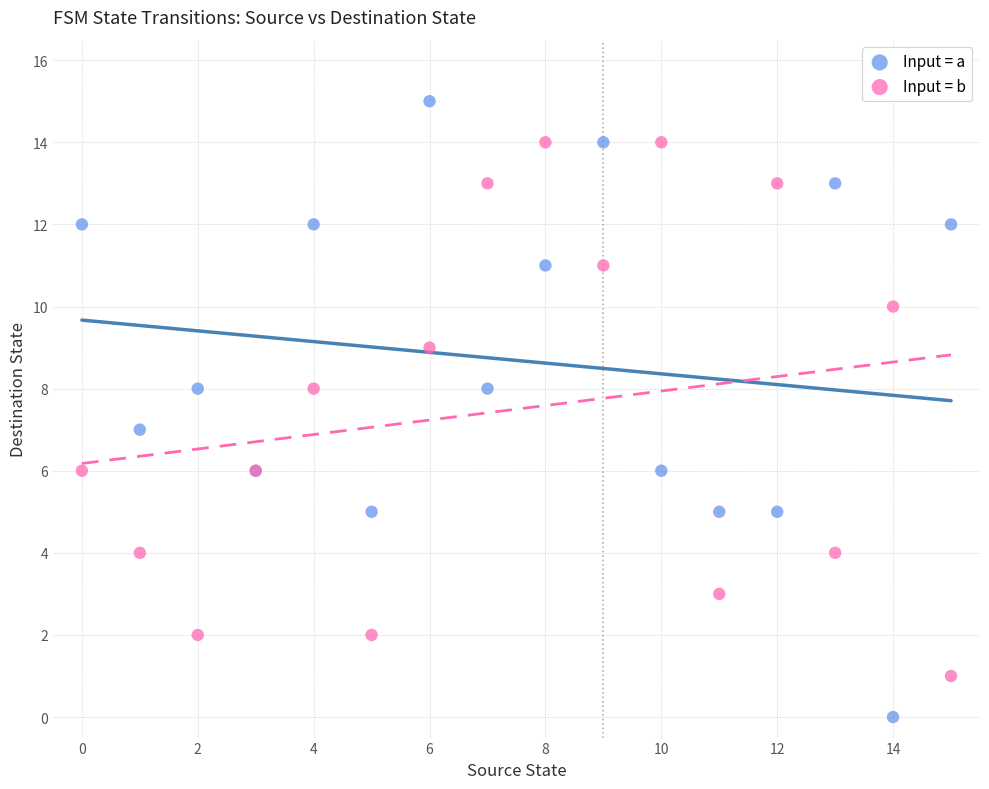

Which series has the largest Y range (max minus min)?

Input = a